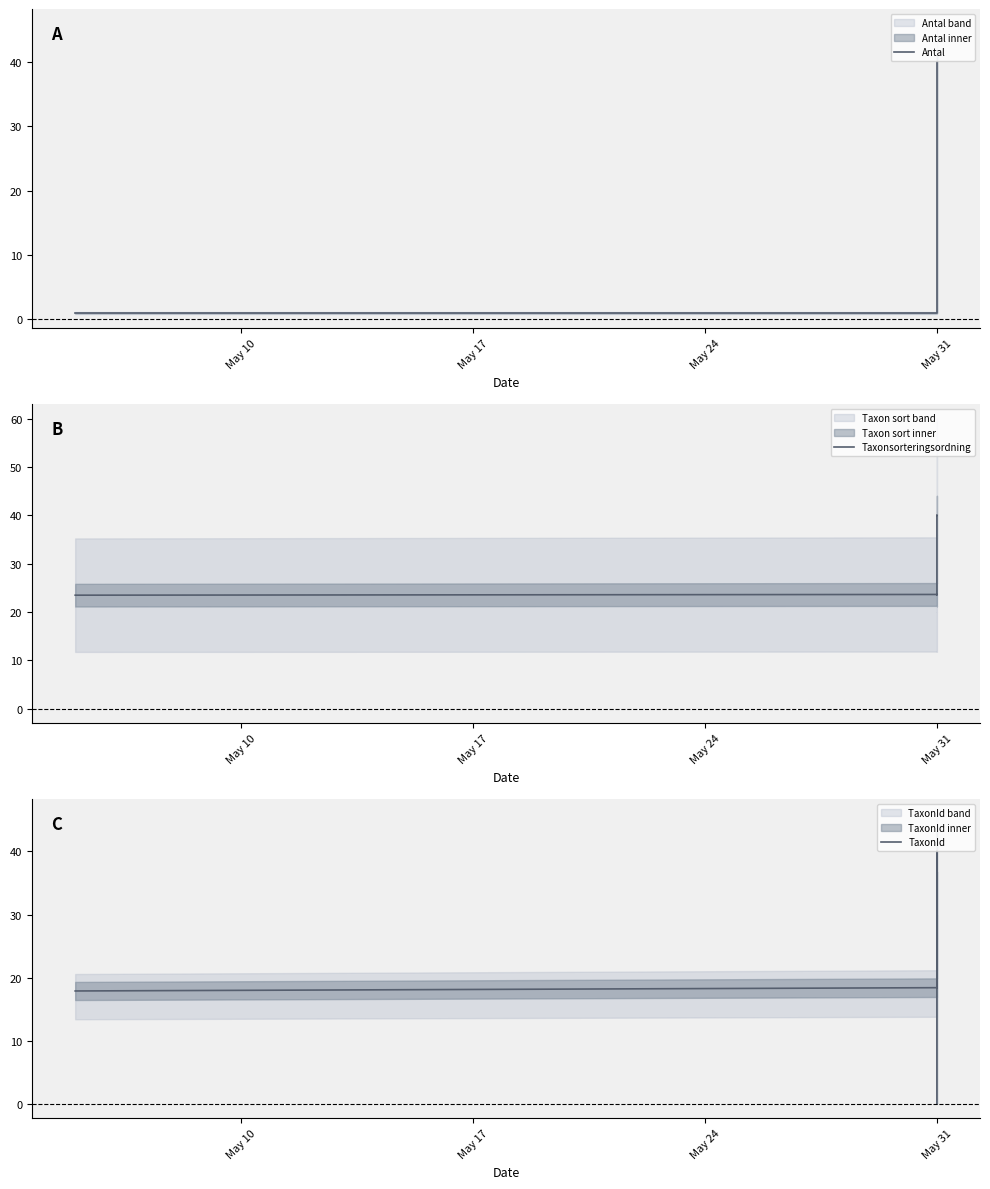

True or false: TaxonId and Taxonsorteringsordning cross at least once.

False